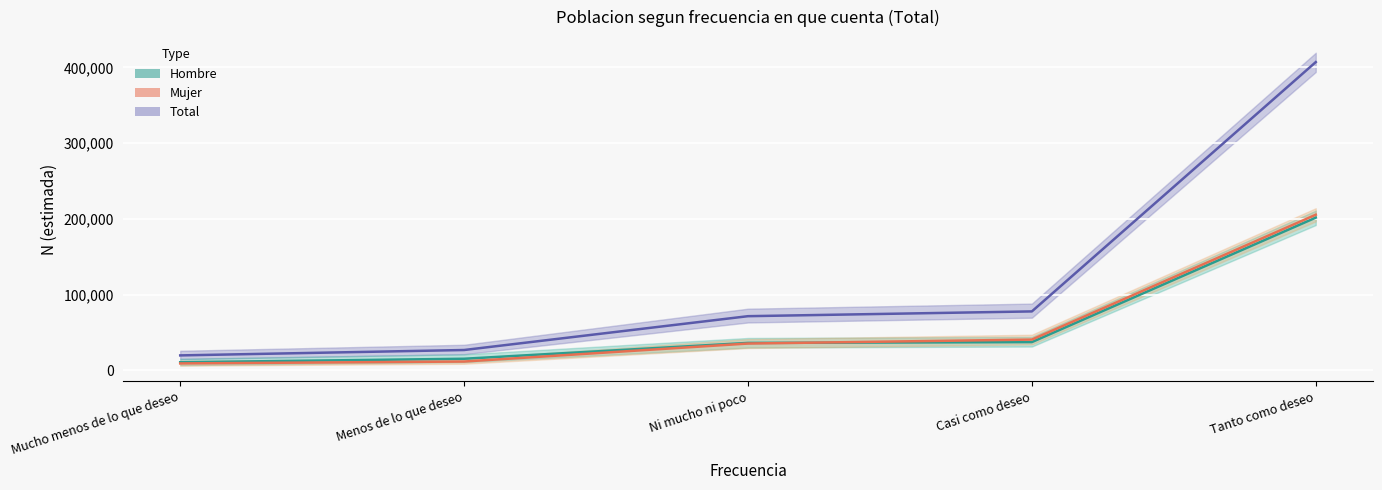

True or false: Hombre and Total cross at least once.

False